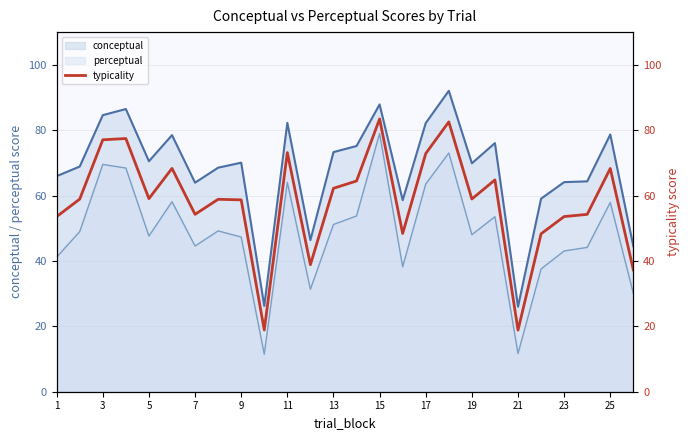

The value of conceptual at 25 is 138.8. True or false?

False